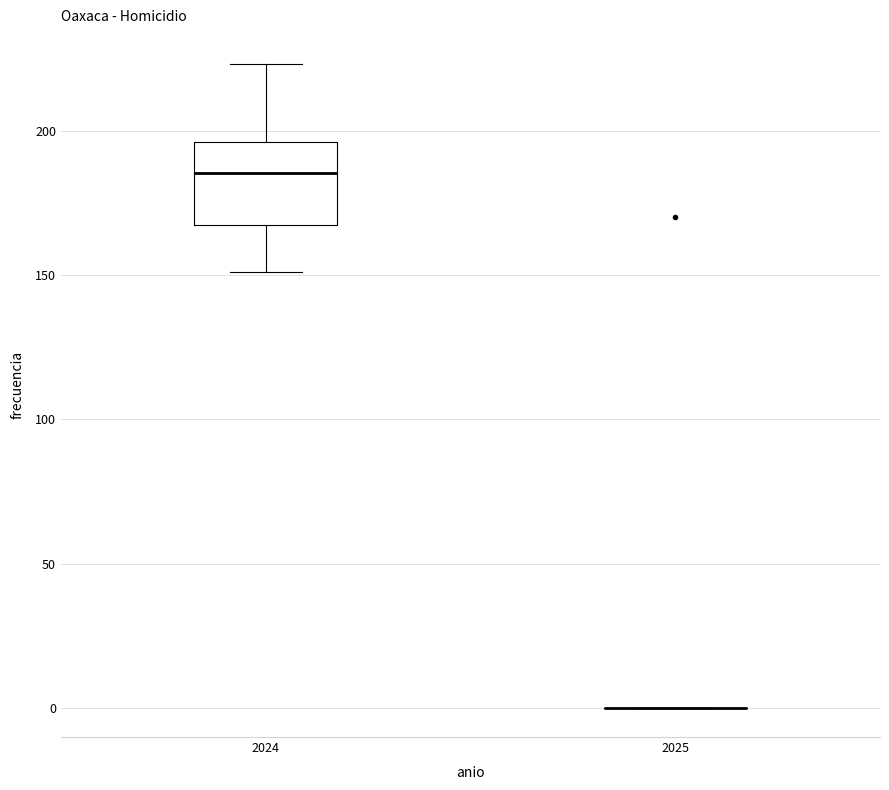

Reading left to right, transcribe this box plot: for each box, give where its median line is, the range the box spans, and where its two whiskers end, as read against the y-axis. The values are not printed on the chart, so give them approximately, as read against the axis.

2024: median 185, box 170 to 195, whiskers 150 to 225
2025: box collapsed to a line at 0, whiskers 0 to 0